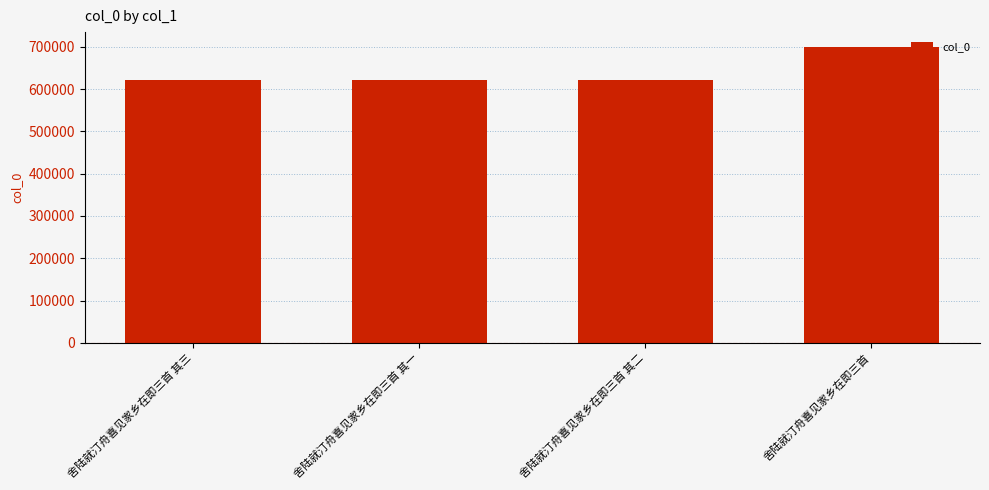

What is the sum of the values at 舍陆就汀舟喜见家乡在即三首 and 舍陆就汀舟喜见家乡在即三首 其二?

1322147